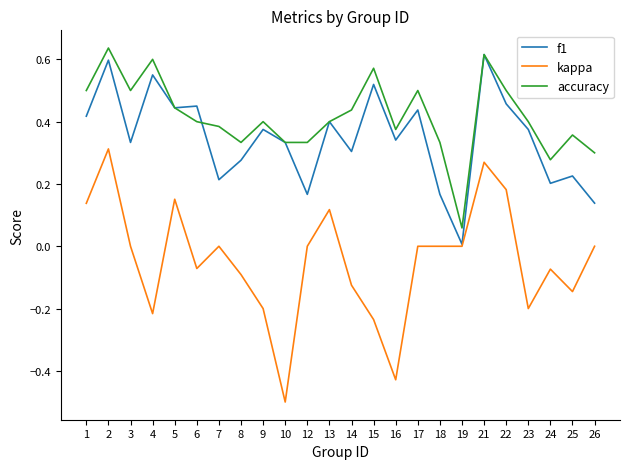

Which series has the largest total across all categories?

accuracy